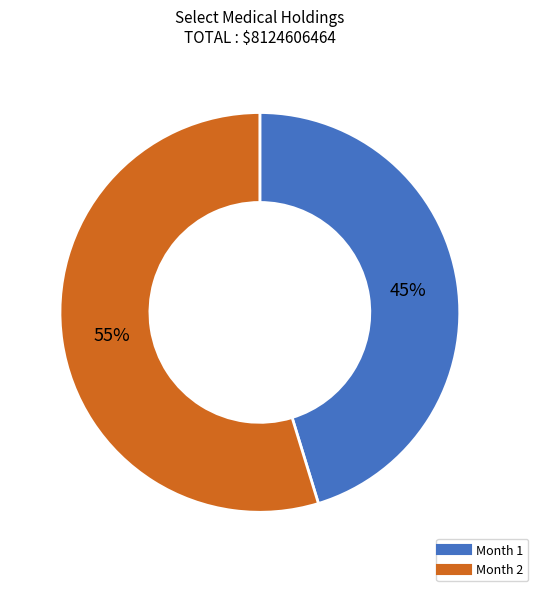

To the nearest percent, what is the combined percentage of Month 2 and Month 1?

100%